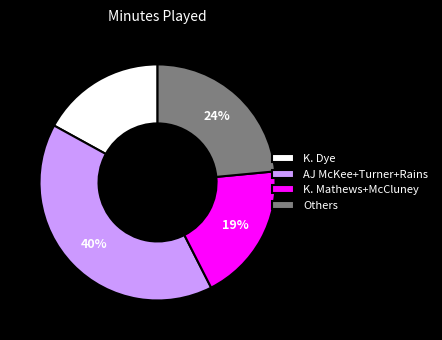

Which category has the smallest portion of the pie?

K. Dye